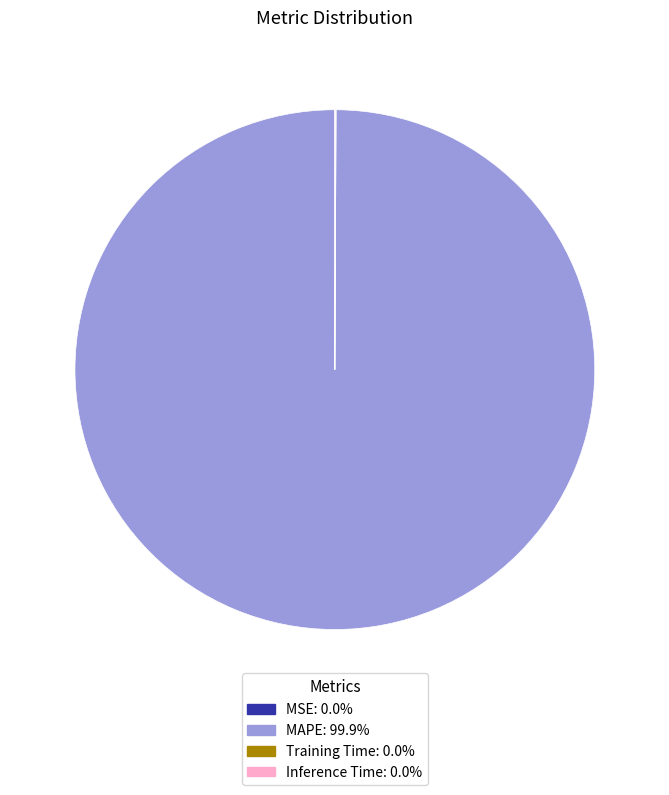

Which slice represents more than half of the pie?

MAPE